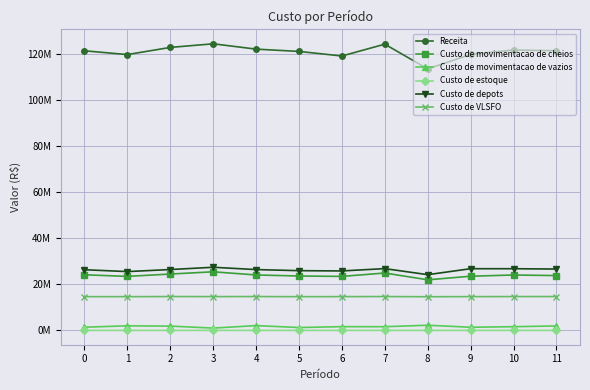

What is the difference between the second highest and second lowest values in the Receita series?

5130363.6